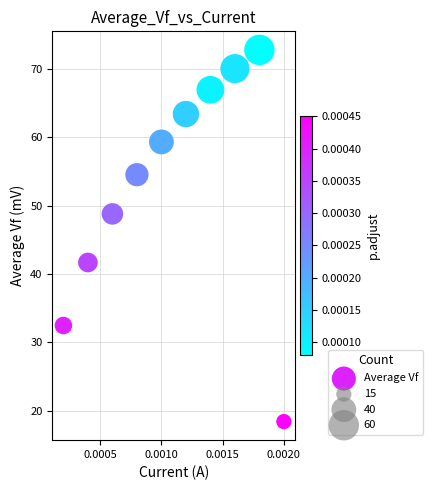

What is the average Y value?

52.8